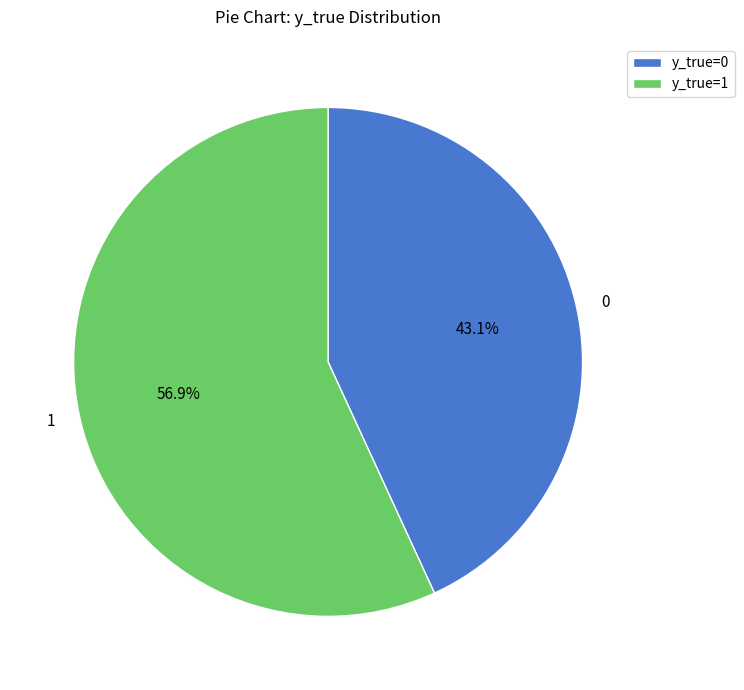

Which has a higher value, 1 or 0?

1